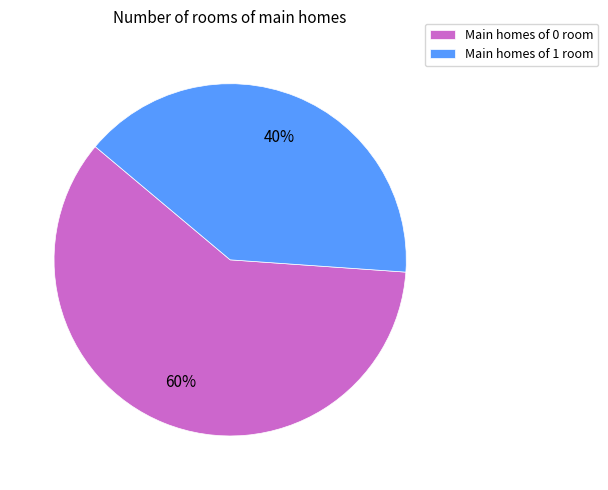

To the nearest percent, what is the average slice percentage?

50%